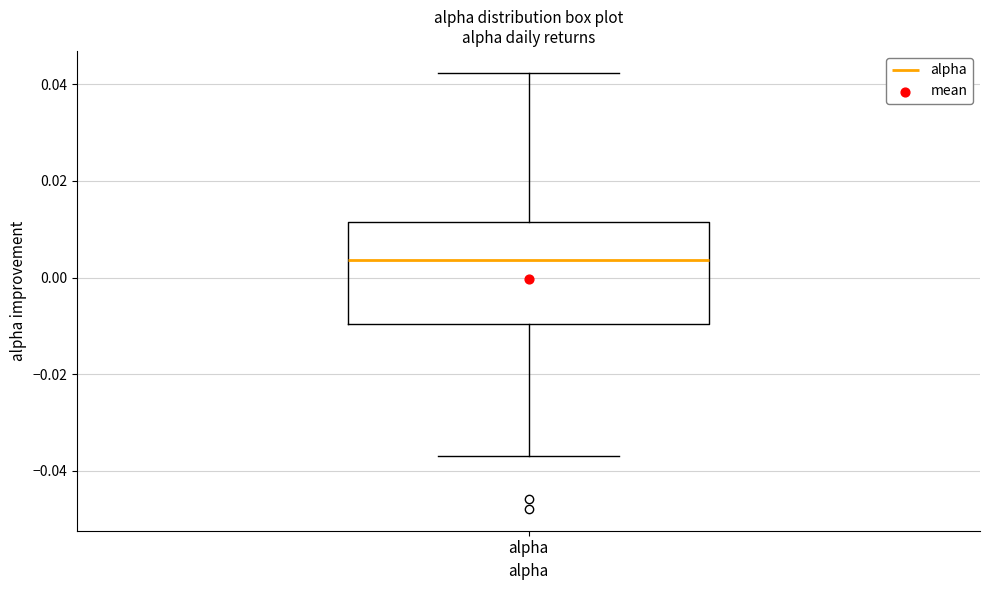

Transcribe this box plot: give where the median line is, the range the box spans, and where the two whiskers end, as read against the y-axis. The values are not printed on the chart, so give them approximately, as read against the axis.

median 0.004, box -0.010 to 0.012, whiskers -0.036 to 0.042